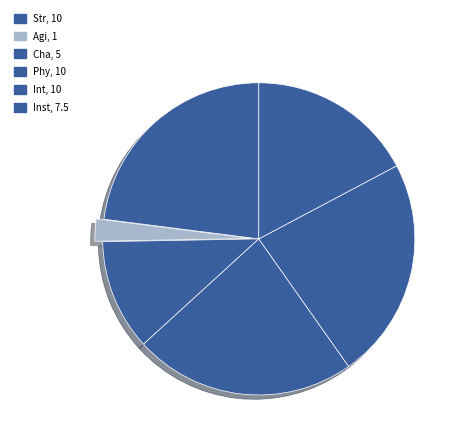

Is there any slice that represents more than half of the pie?

No